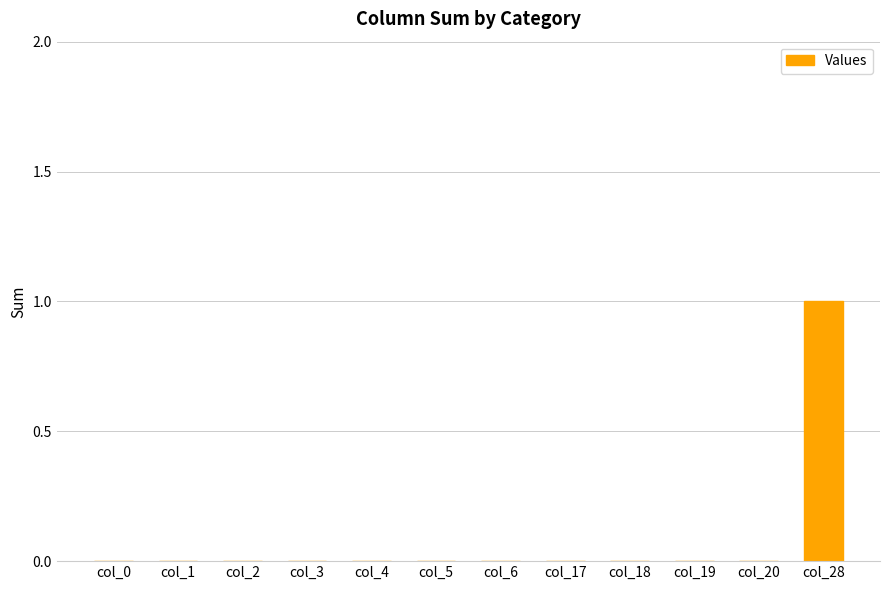

The value at col_20 is 1. True or false?

False